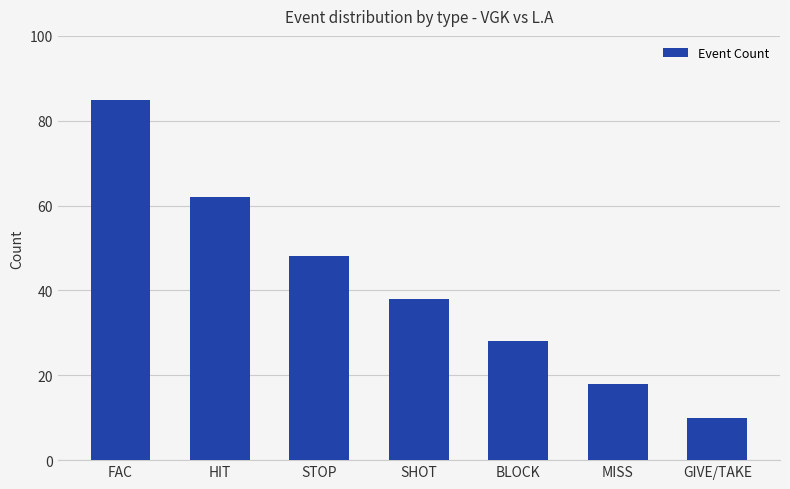

Approximately how many times larger is the value at HIT compared to FAC?

0.7